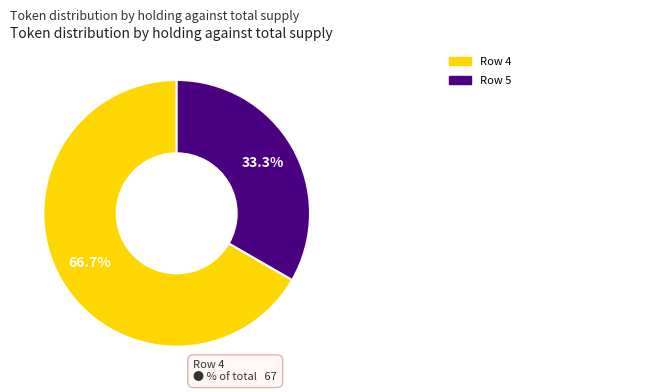

Is there a majority slice in this chart?

Yes